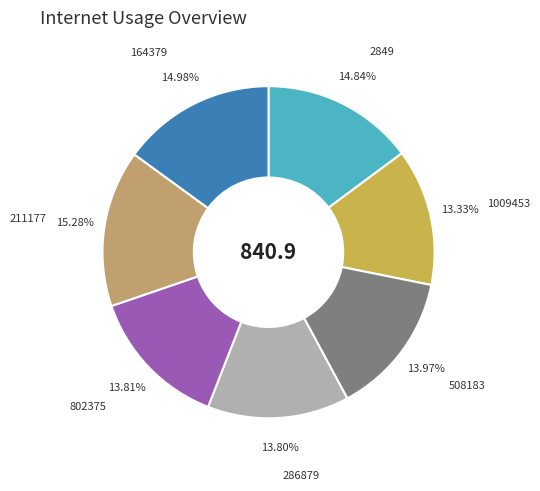

Is there a majority slice in this chart?

No